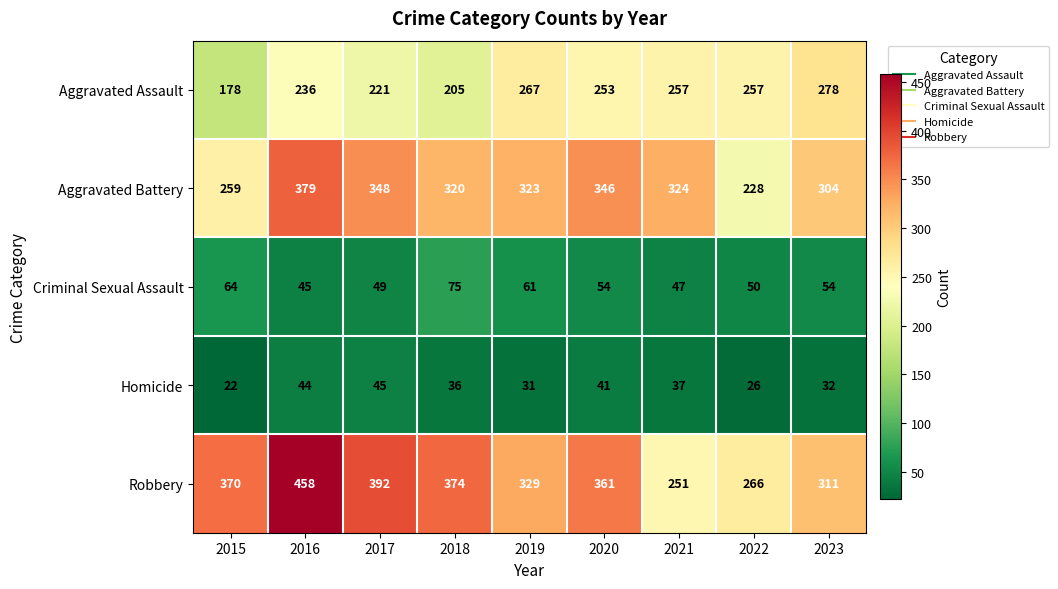

Which label corresponds to the smallest value in the chart?

2015